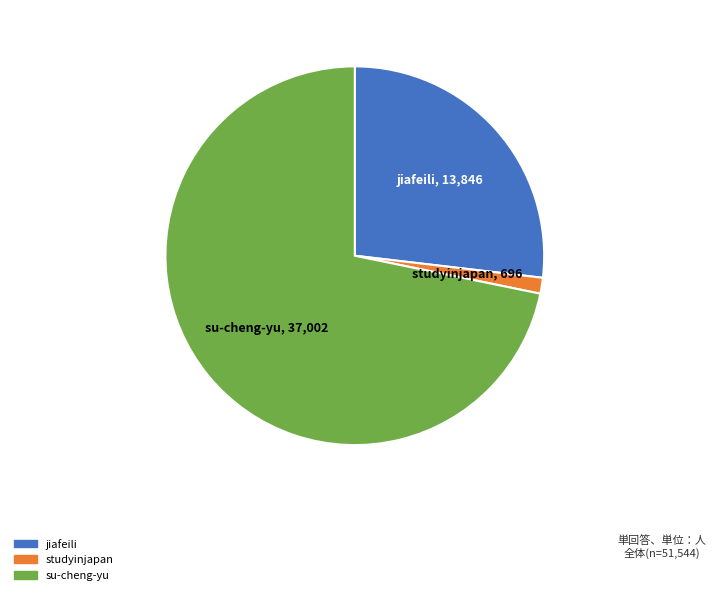

Does studyinjapan represent more than half of the total?

No